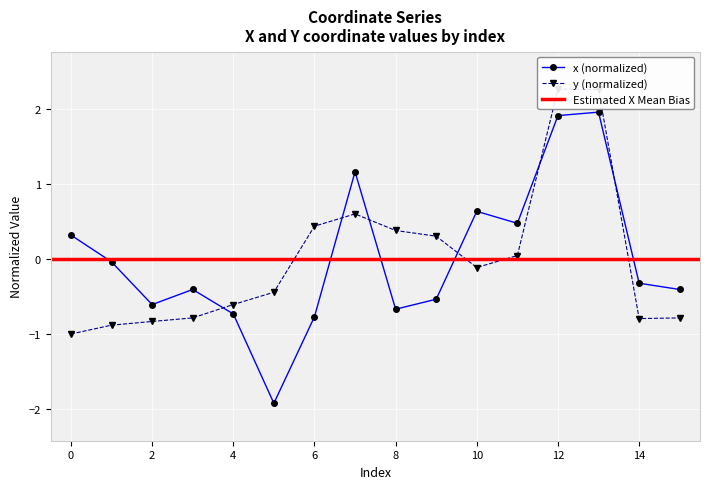

The value of y at 1 is -0.9. True or false?

True